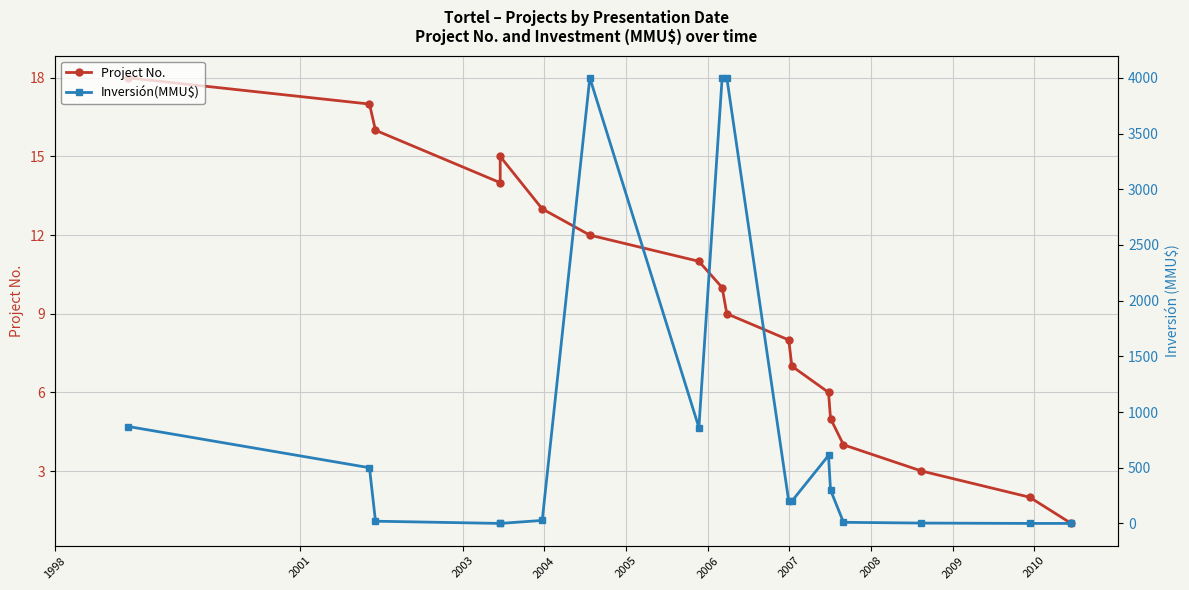

How many interior local peaks does the Project No. series have?

1